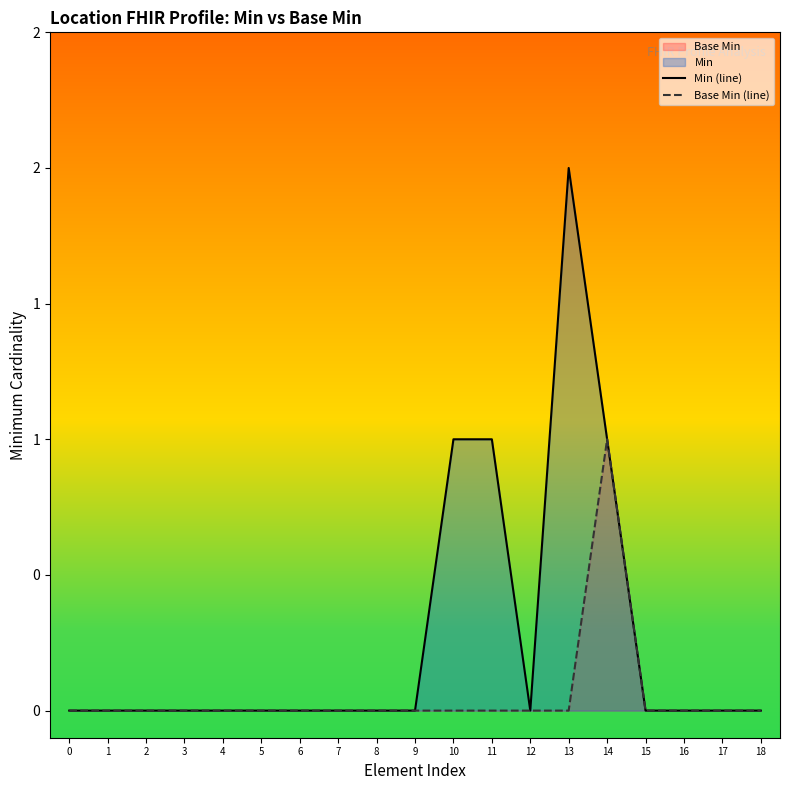

Reading left to right, what are all the values shown in this chart?

Min (line): 0=0	1=0	2=0	3=0	4=0	5=0	6=0	7=0	8=0	9=0	10=1	11=1	12=0	13=2	14=1	15=0	16=0	17=0	18=0
Base Min (line): 0=0	1=0	2=0	3=0	4=0	5=0	6=0	7=0	8=0	9=0	10=0	11=0	12=0	13=0	14=1	15=0	16=0	17=0	18=0